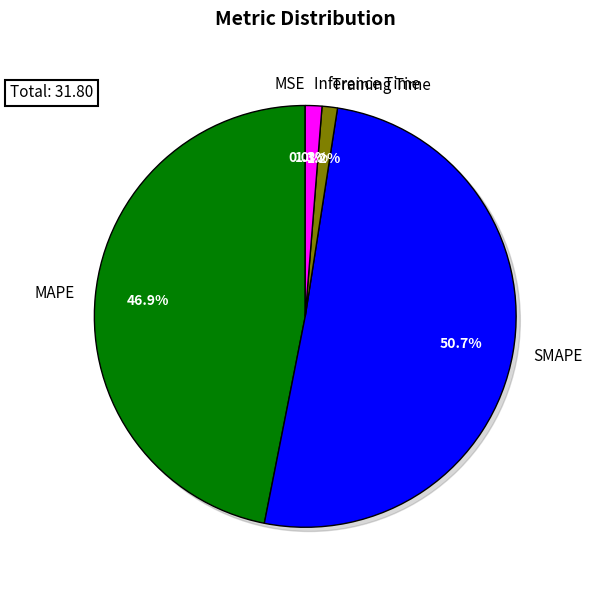

Count the number of slices in the pie.

5